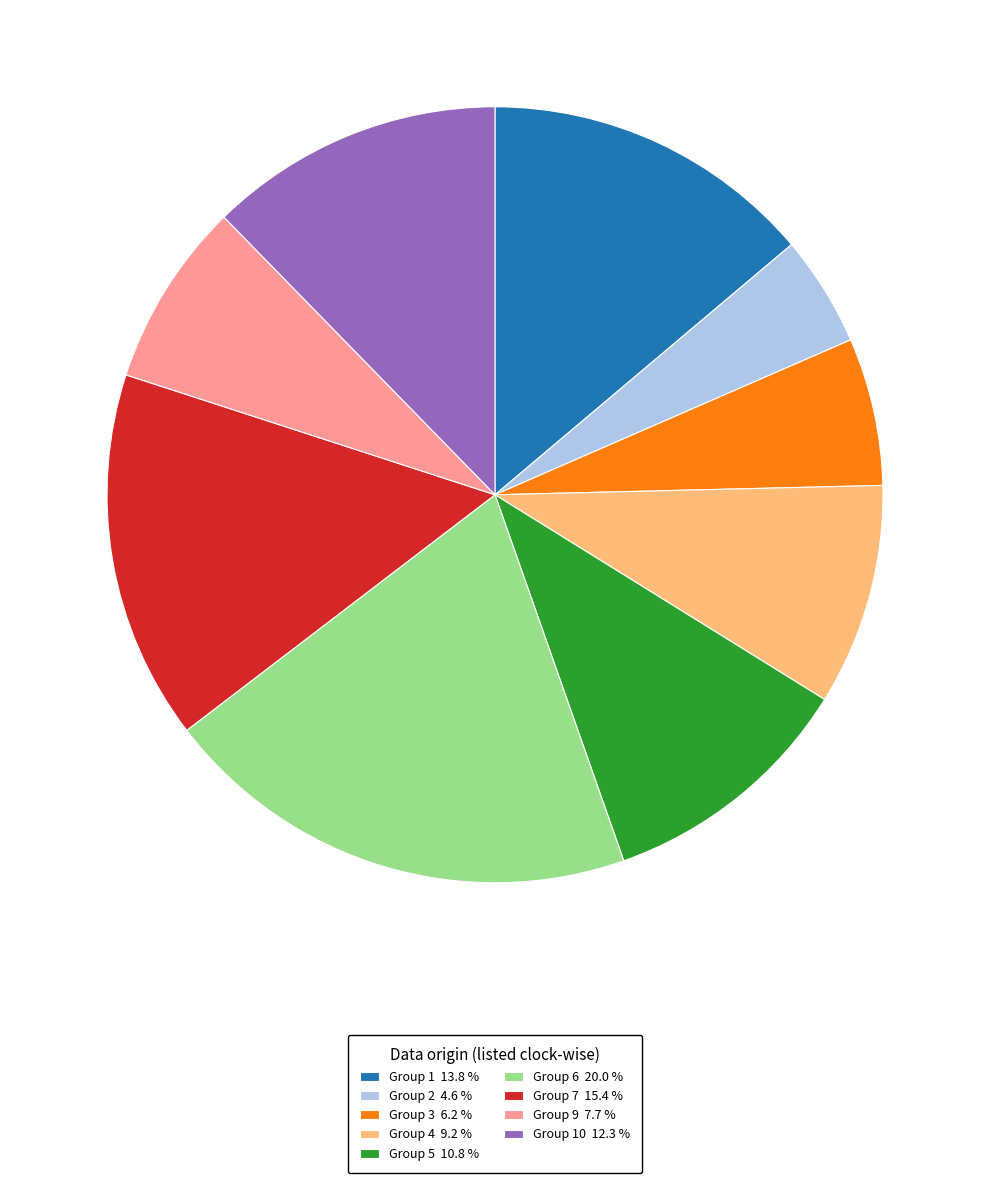

How many slices are in this pie chart?

9